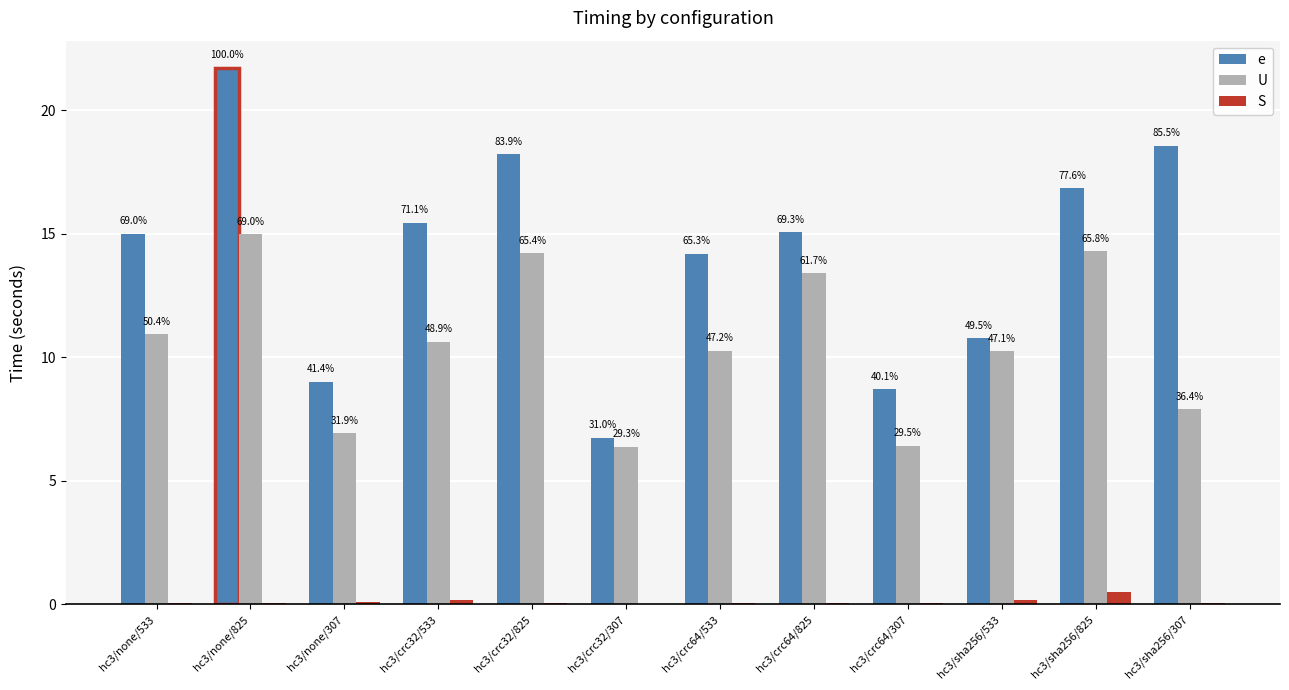

What is the total value across all series at hc3/crc64/825?

28.5